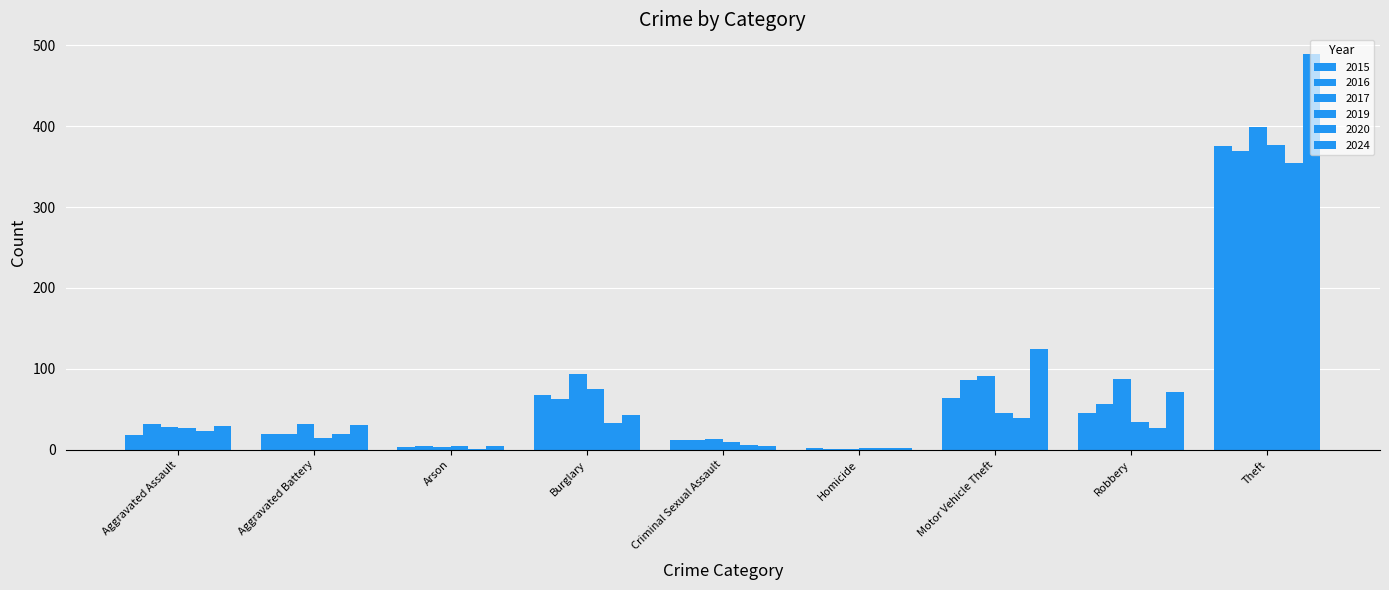

What is the label of the 3rd bar from the right?

Motor Vehicle Theft